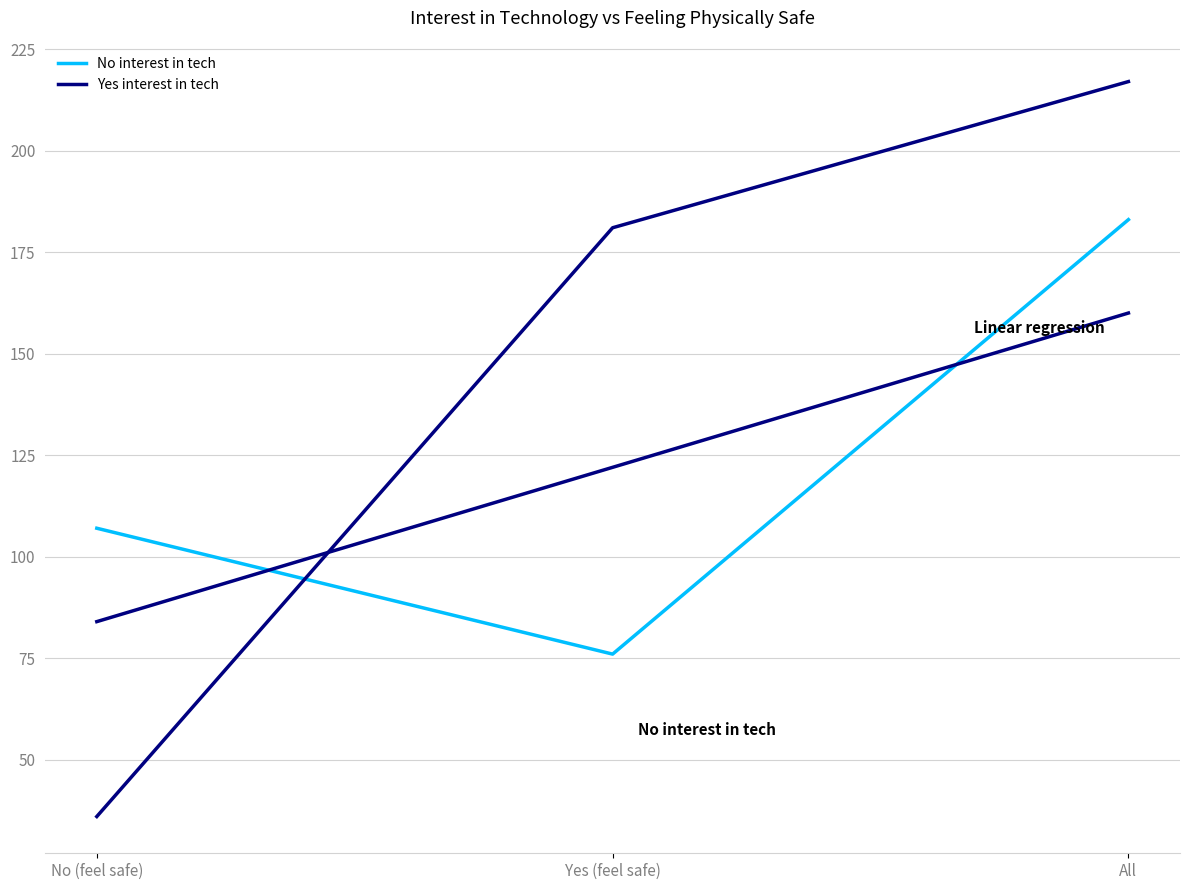

What is the label of the 2nd point from the right?

Yes (feel safe)